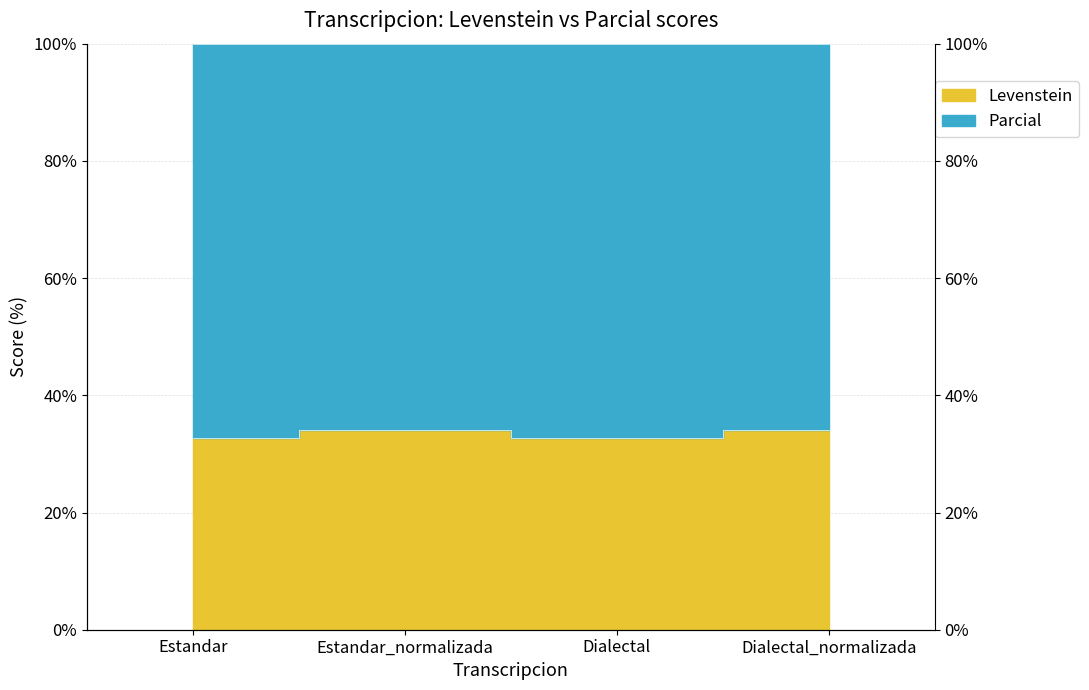

How many interior local valleys (lower than both neighbors) does the data have?

1